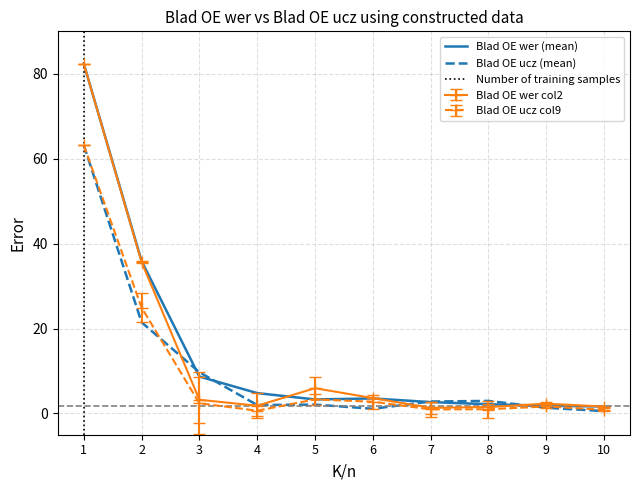

Does the chart display data point markers on the line(s)?

No